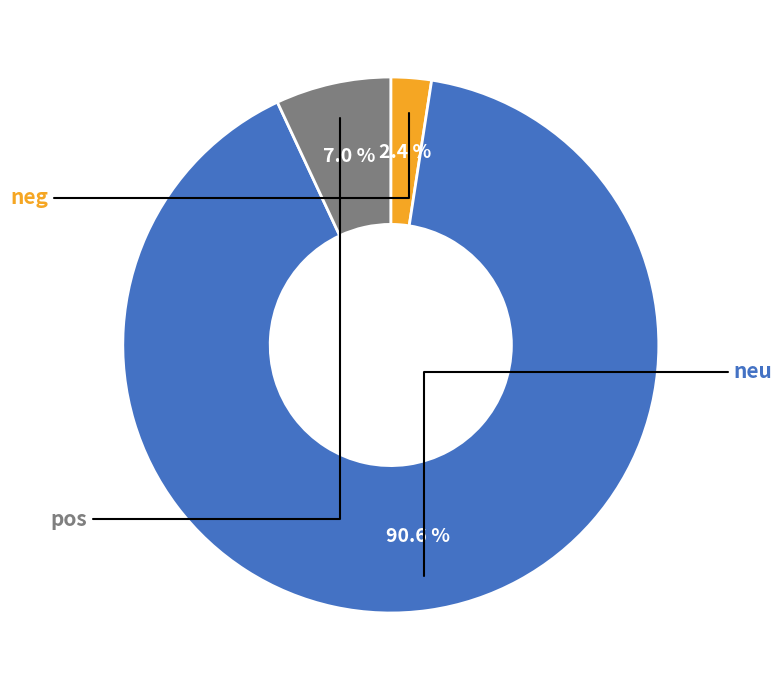

How many segments does this pie chart have?

3